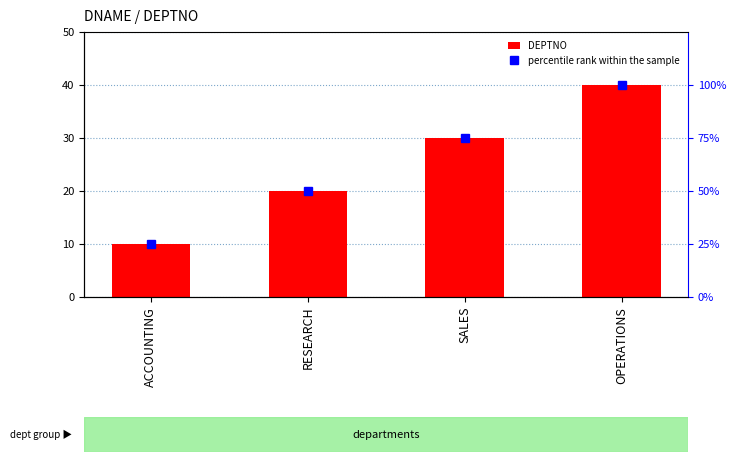

What is the sum of all percentile rank within the sample values?

250